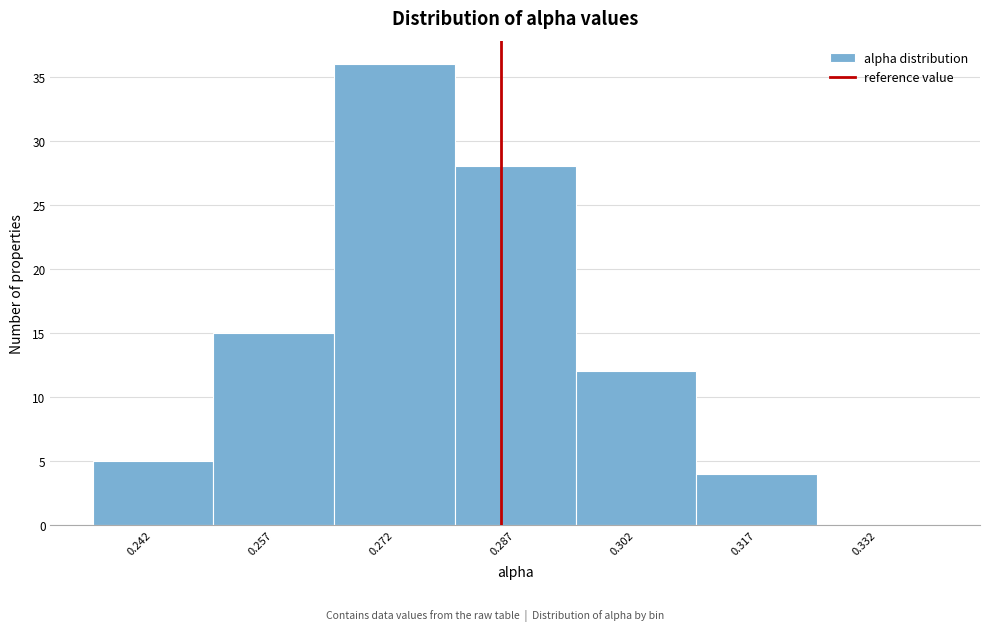

Which range on the x-axis has the tallest bar?

0.264 to 0.280